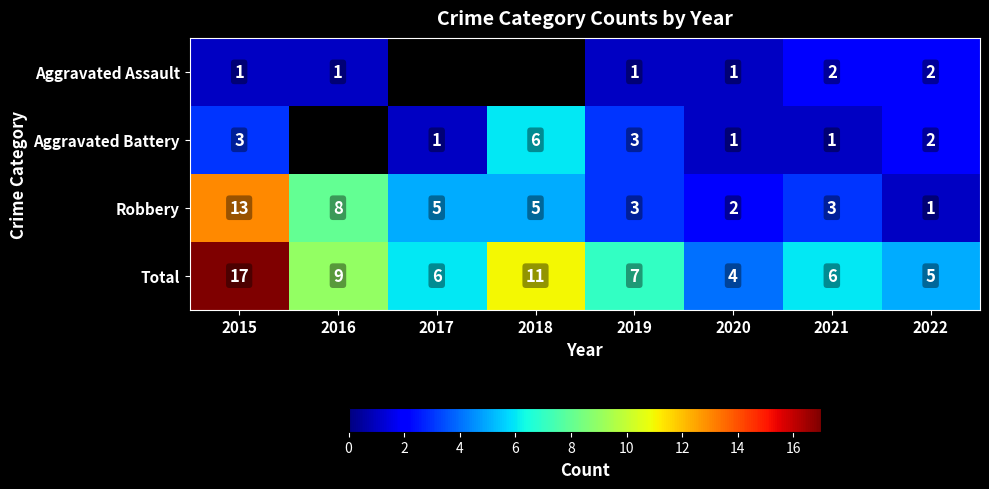

At which category does the chart reach its minimum across all series?

2015